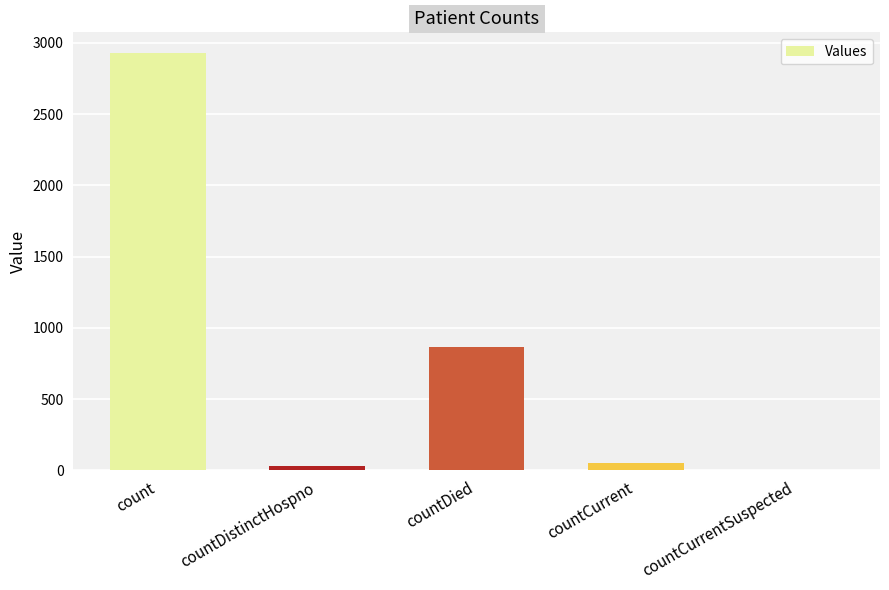

Count the number of categories in the chart.

5